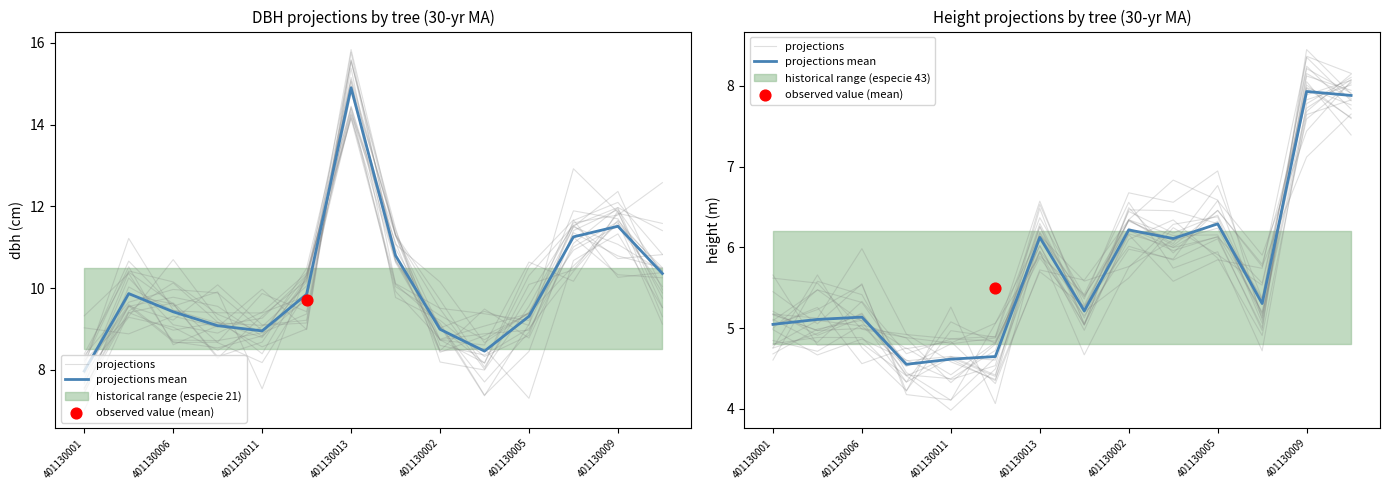

Which series reaches the maximum Y coordinate?

projections